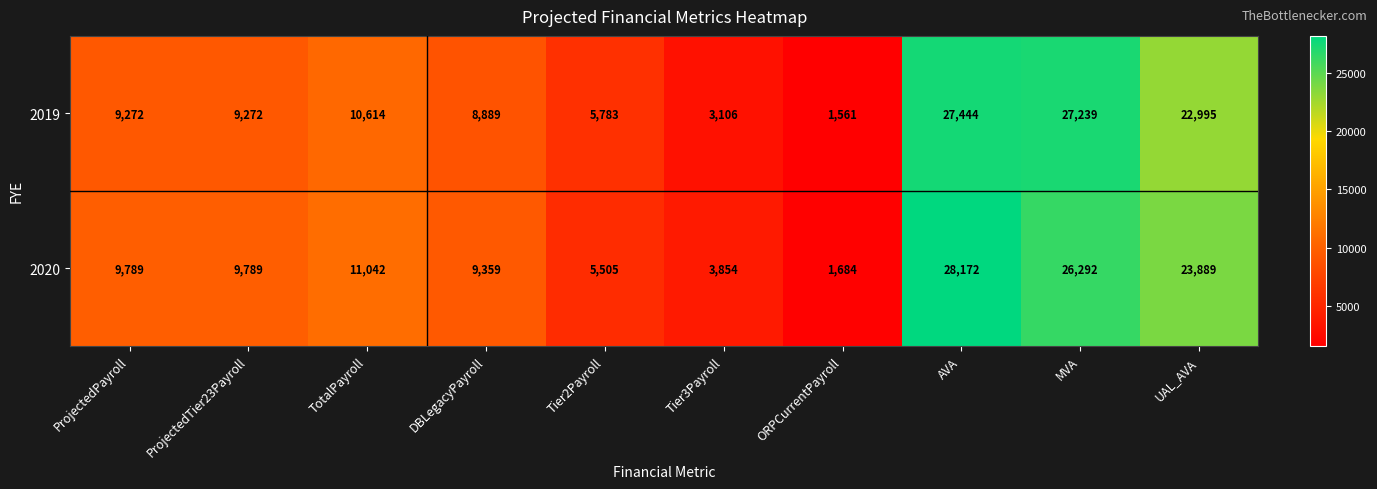

Which series changed the most between TotalPayroll and ORPCurrentPayroll?

2020